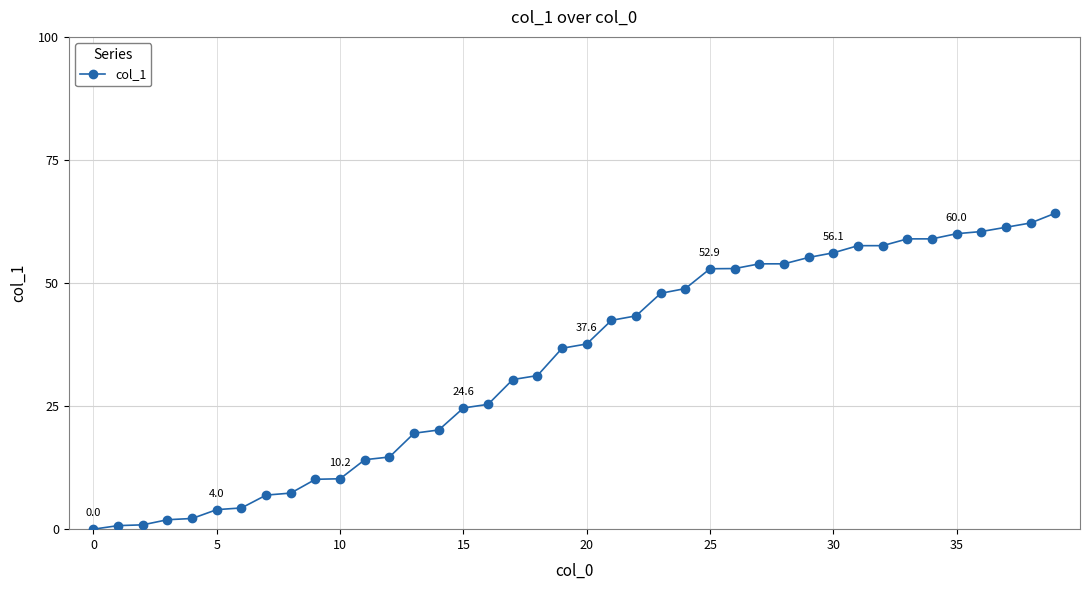

What is the difference between the maximum and minimum values?

64.2